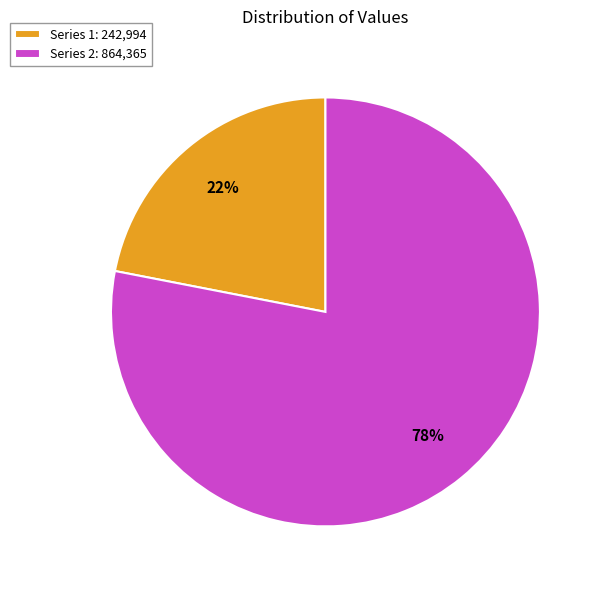

To the nearest percent, what is the average slice percentage?

50%